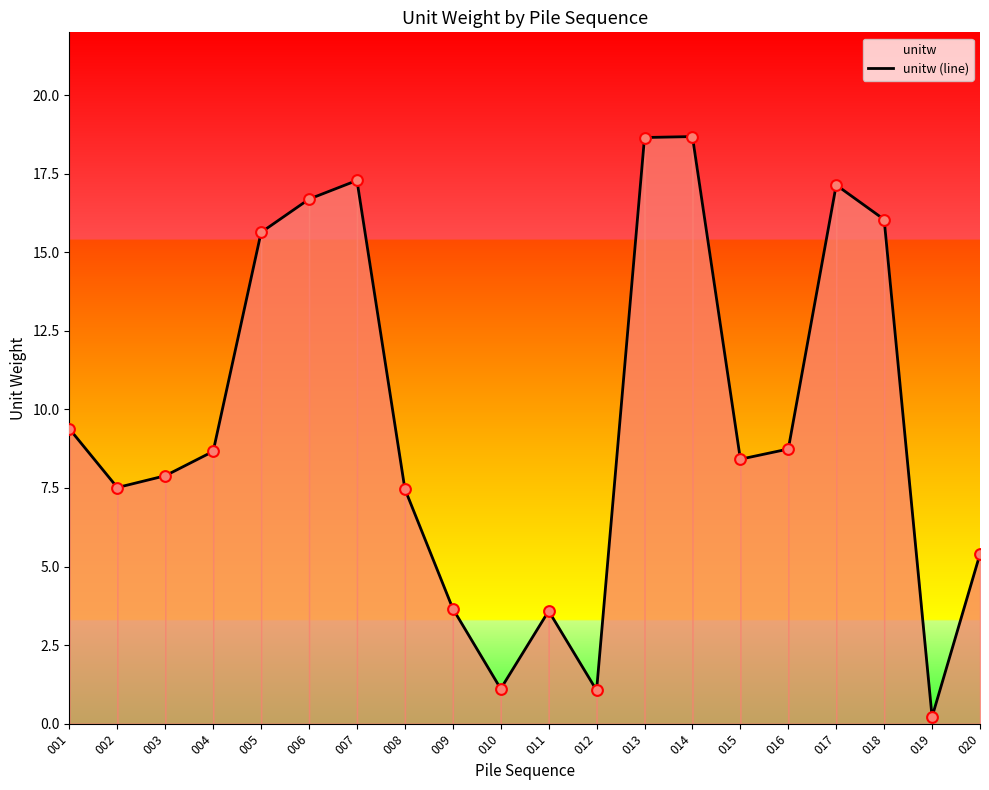

What is the ratio of the value at 018 to the value at 014?

0.9